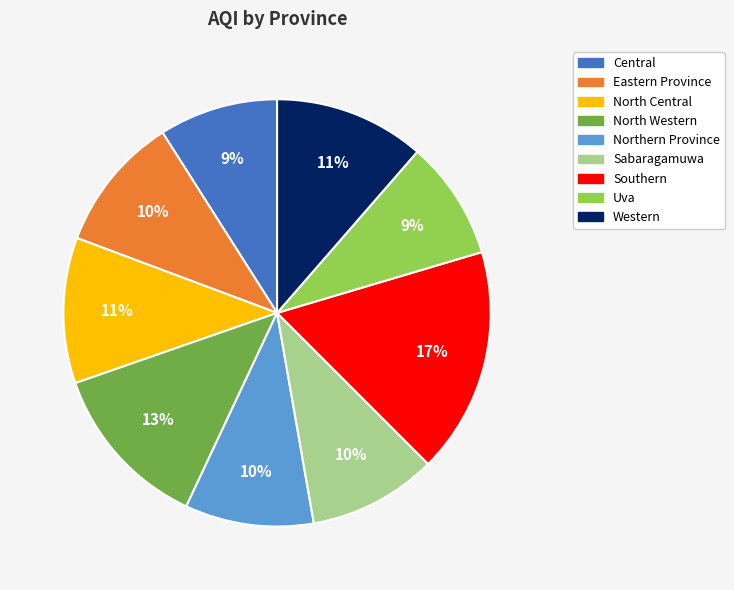

The Eastern Province slice represents 19% of the pie. True or false?

False